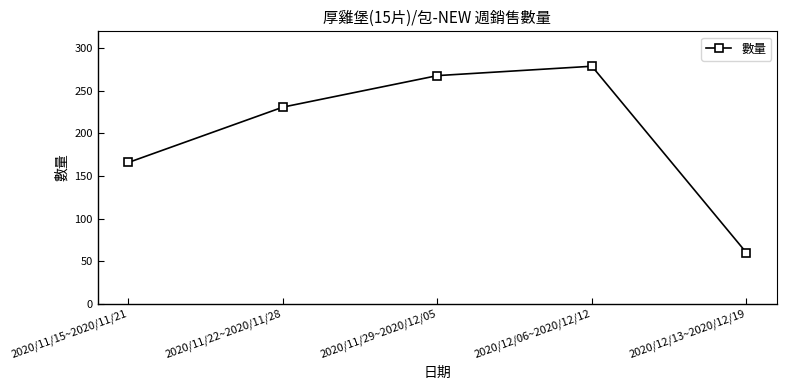

What is the maximum value shown in the chart?

279